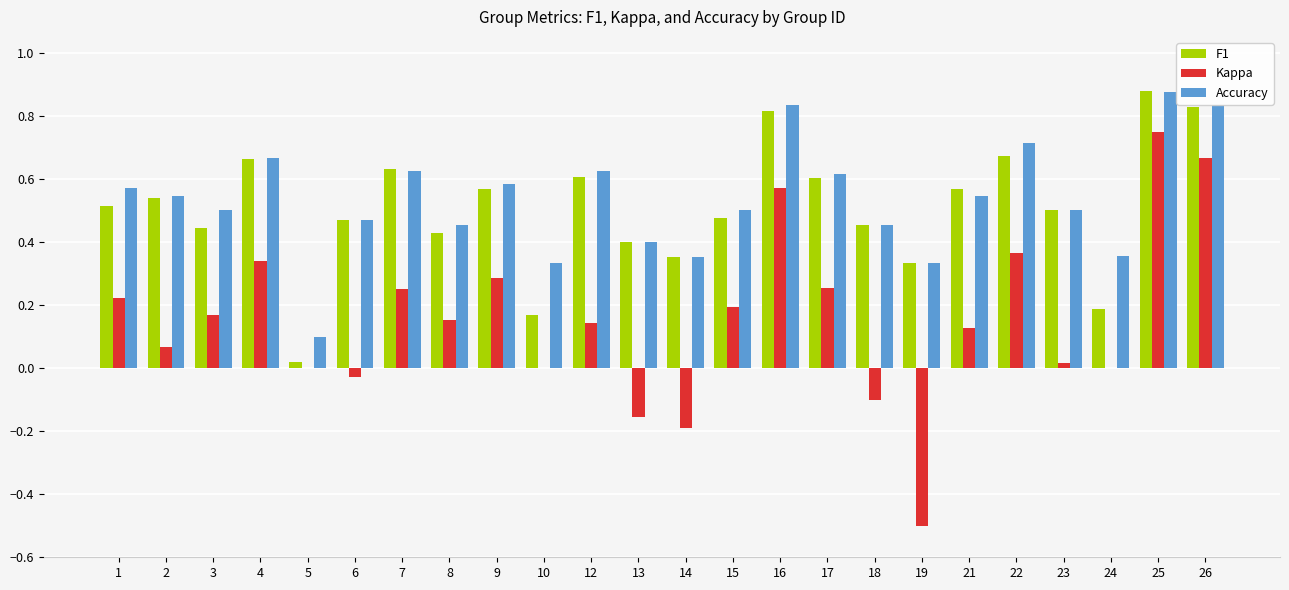

Which label corresponds to the largest value in the chart?

25